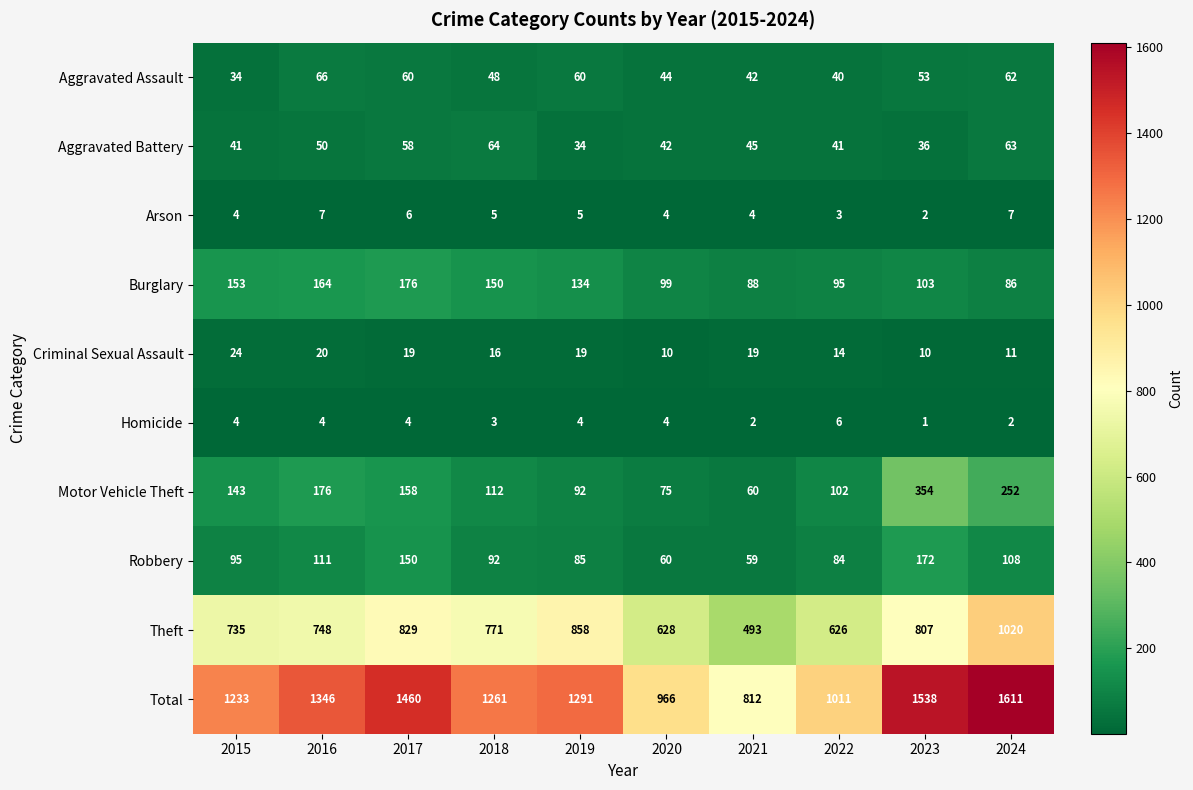

What is the sum of the Theft values at 2021 and 2019?

1351